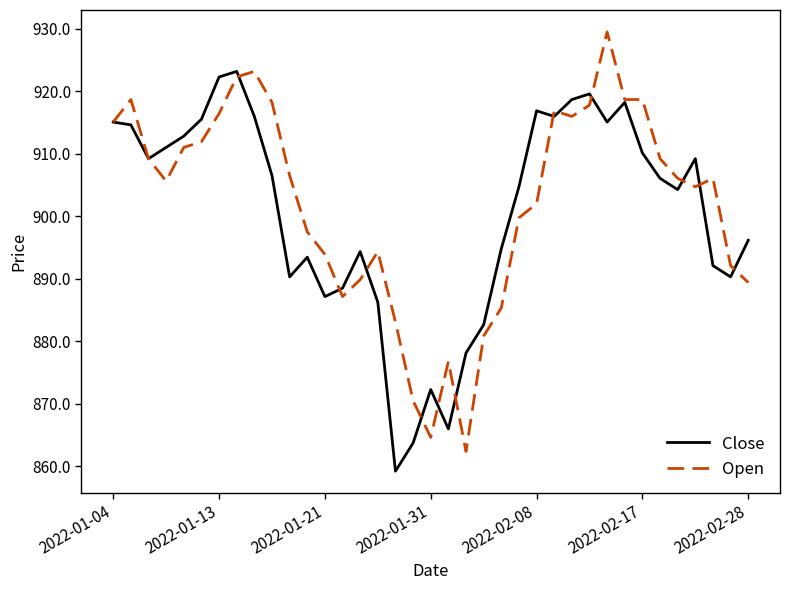

Which series has the widest spread of values?

Open